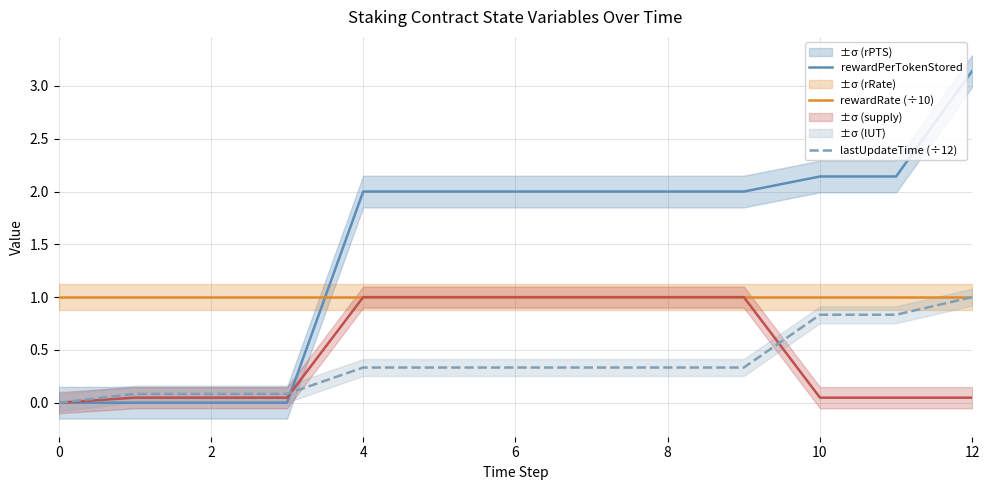

How many intersections are there between lastUpdateTime (÷12) and rewardPerTokenStored?

1